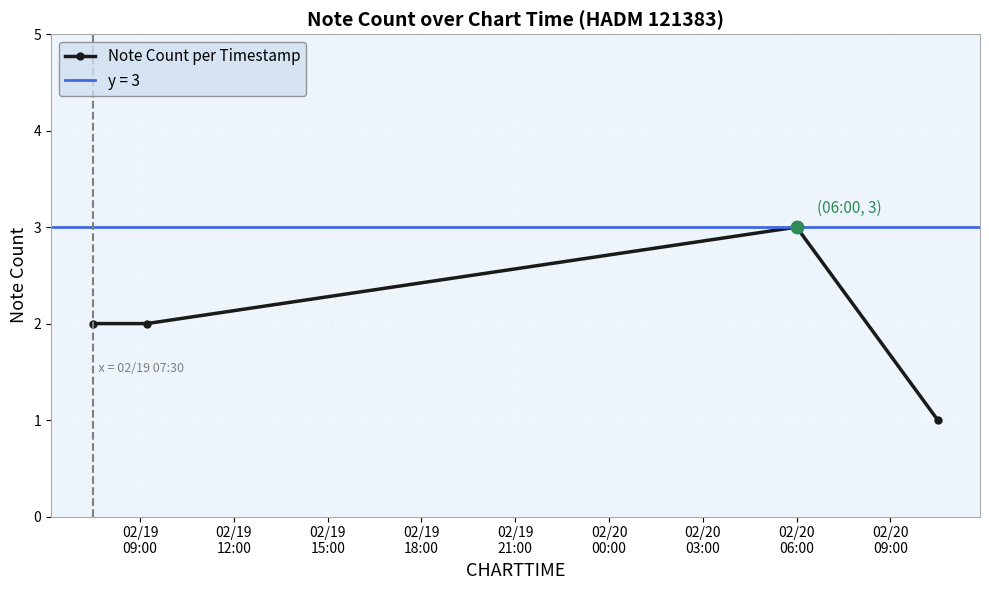

In Note Count per Timestamp, how many points are higher than both neighbors (excluding endpoints)?

1